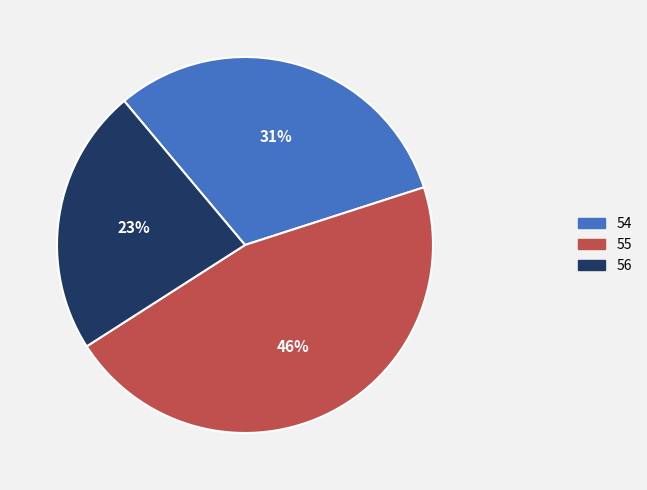

How many segments does this pie chart have?

3